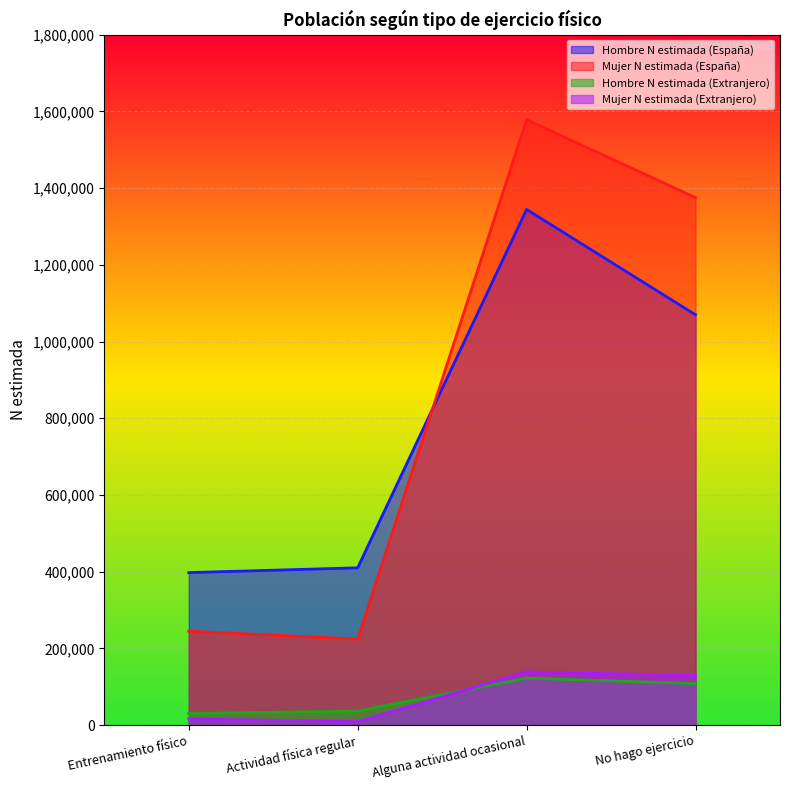

Reading left to right, what are all the values shown in this chart?

Hombre N estimada (España): Entrenamiento físico=397723	Actividad física regular=410273	Alguna actividad ocasional=1344466	No hago ejercicio=1069863
Mujer N estimada (España): Entrenamiento físico=245047	Actividad física regular=224531	Alguna actividad ocasional=1578465	No hago ejercicio=1375324
Hombre N estimada (Extranjero): Entrenamiento físico=30192	Actividad física regular=36898	Alguna actividad ocasional=122613	No hago ejercicio=108442
Mujer N estimada (Extranjero): Entrenamiento físico=16362	Actividad física regular=9086	Alguna actividad ocasional=138912	No hago ejercicio=129102